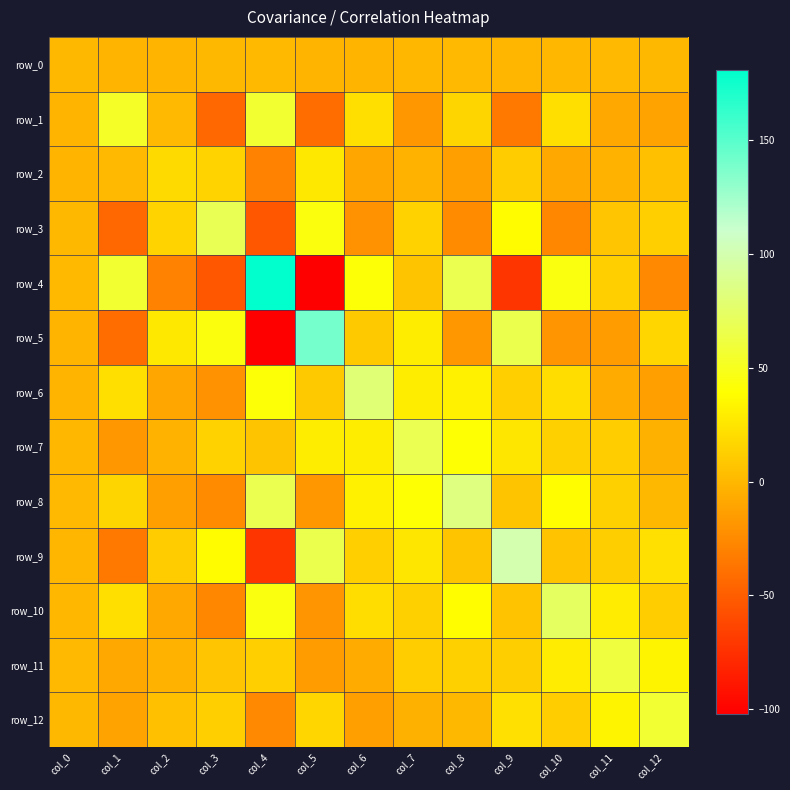

Is it true that row_6 equals -10.1 at col_11?

False